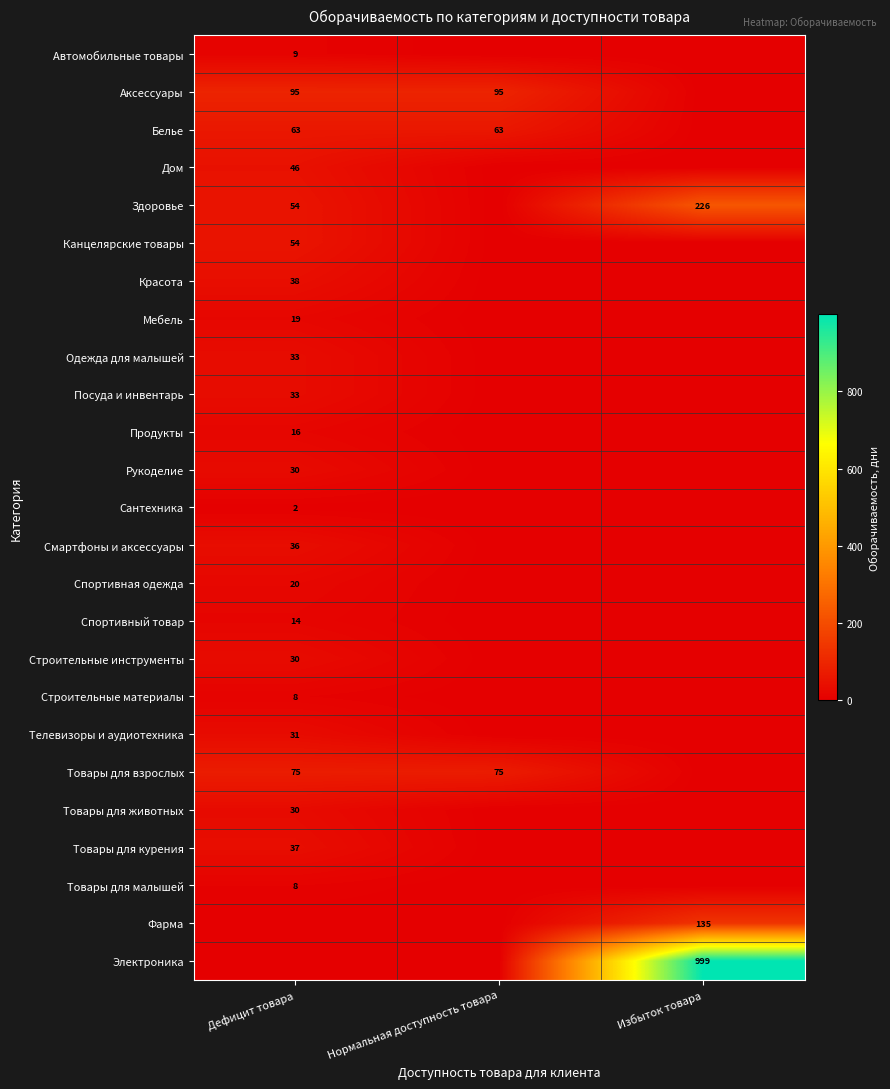

Is it true that Фарма equals 135 at Избыток товара?

True